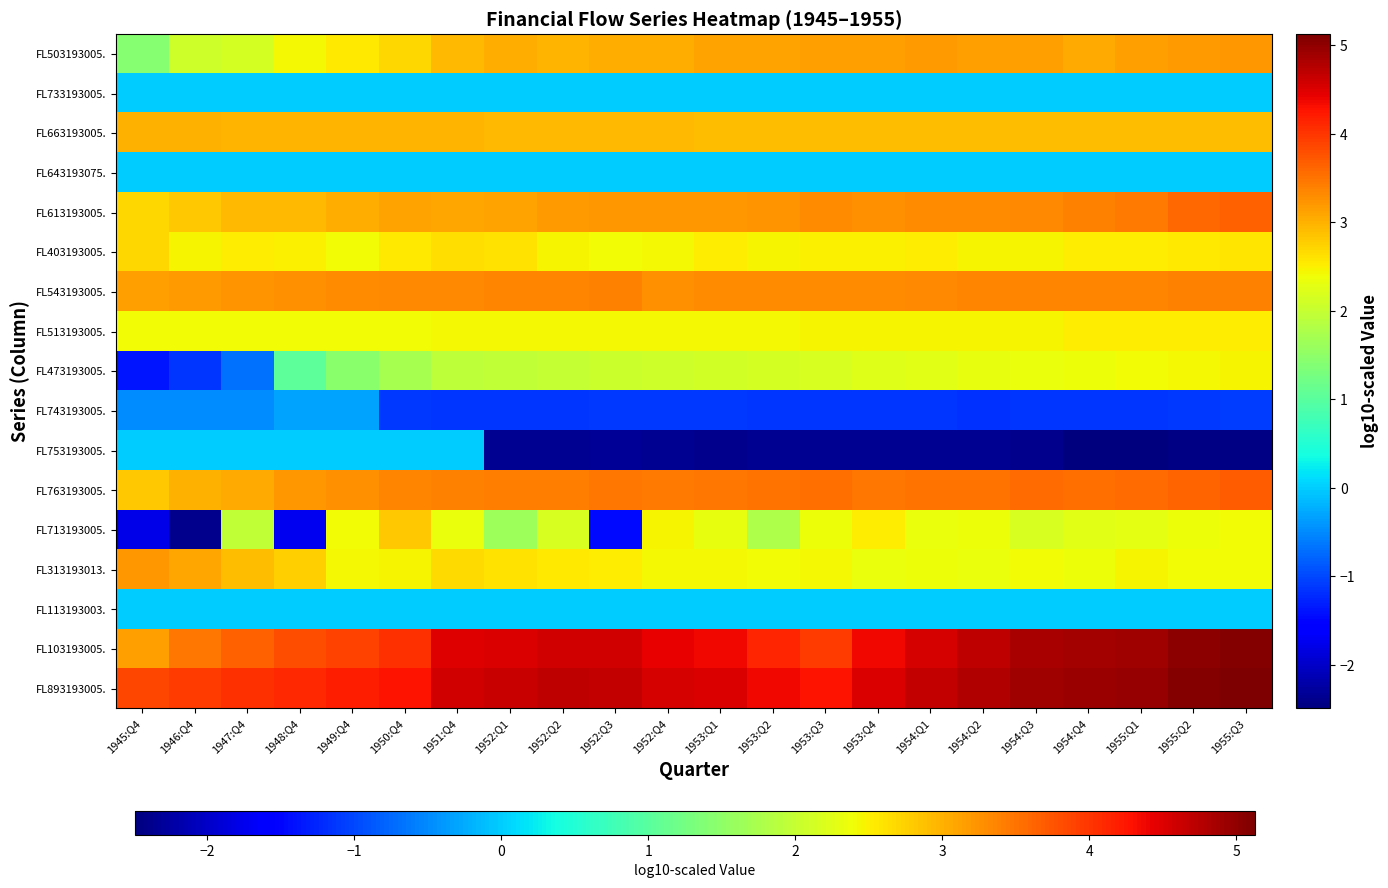

Which category has the highest value across all series?

1955:Q3